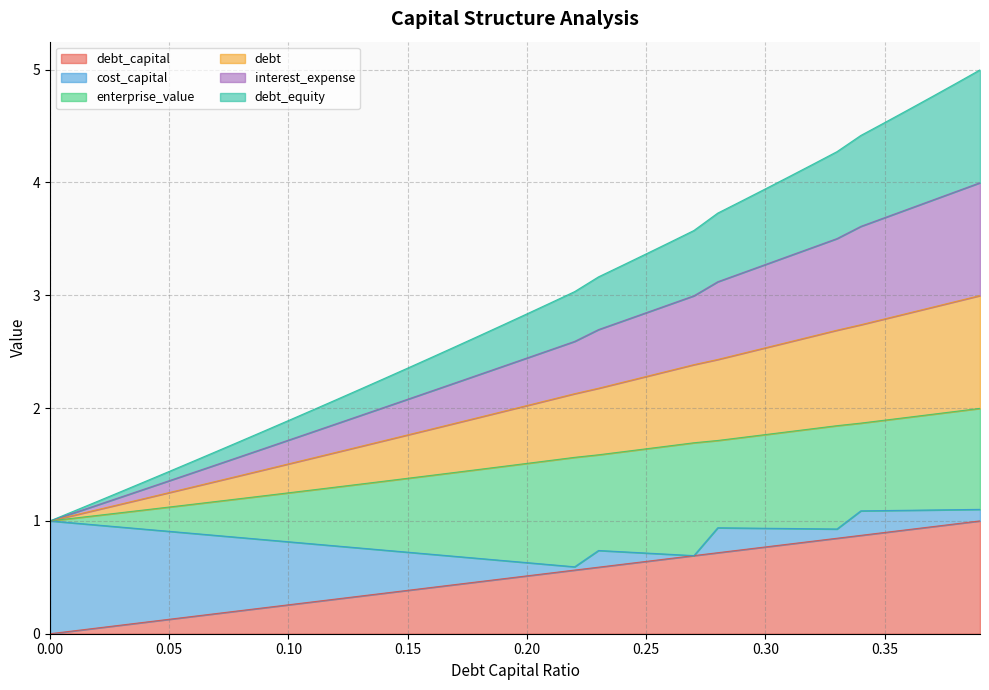

What is the sum of all debt values?

79.8